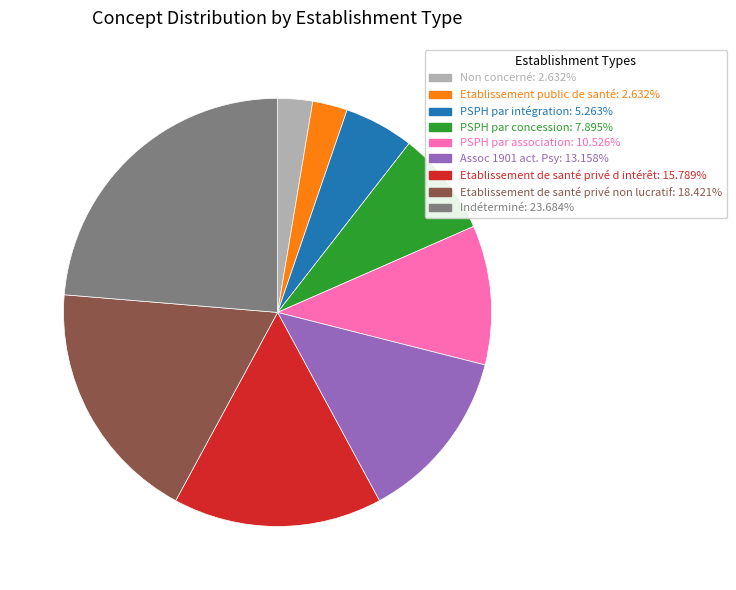

Approximately how many times larger is the value at Etablissement public de santé compared to PSPH par intégration?

0.5